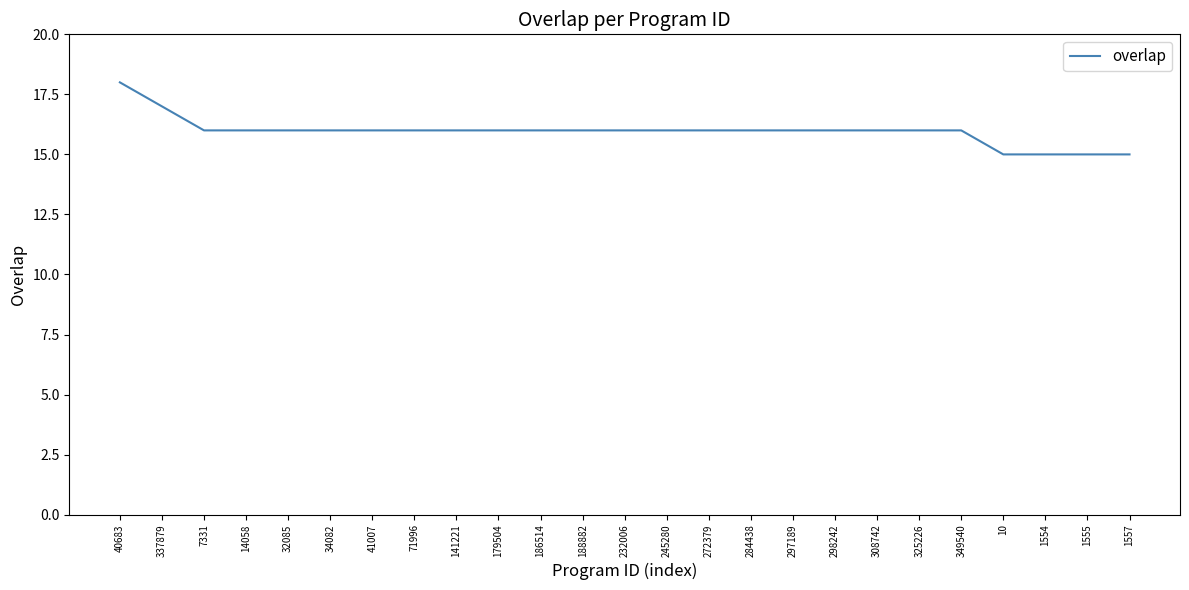

What value does the data have at 297189?

16